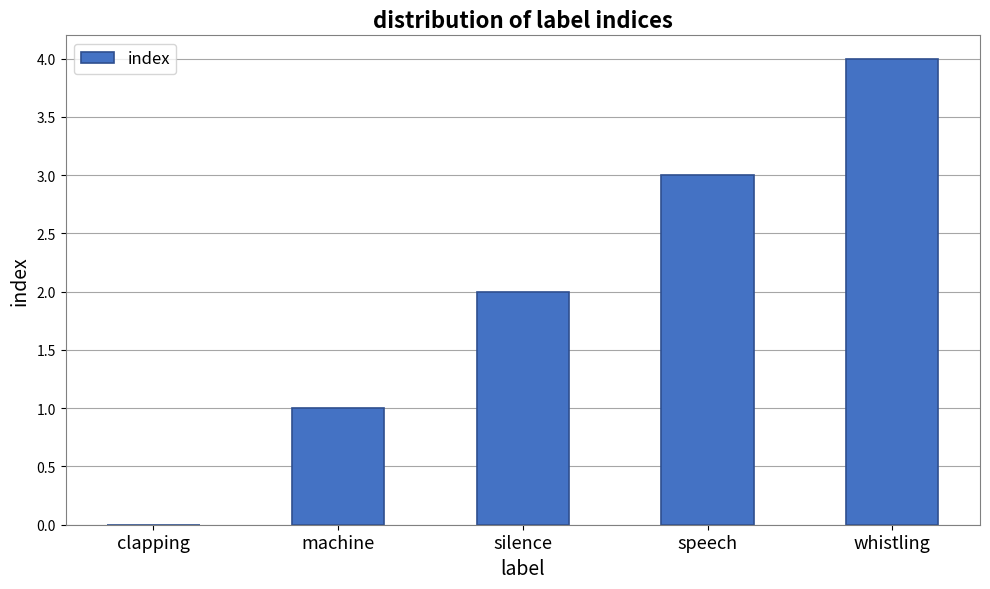

The value at silence is 2. True or false?

True